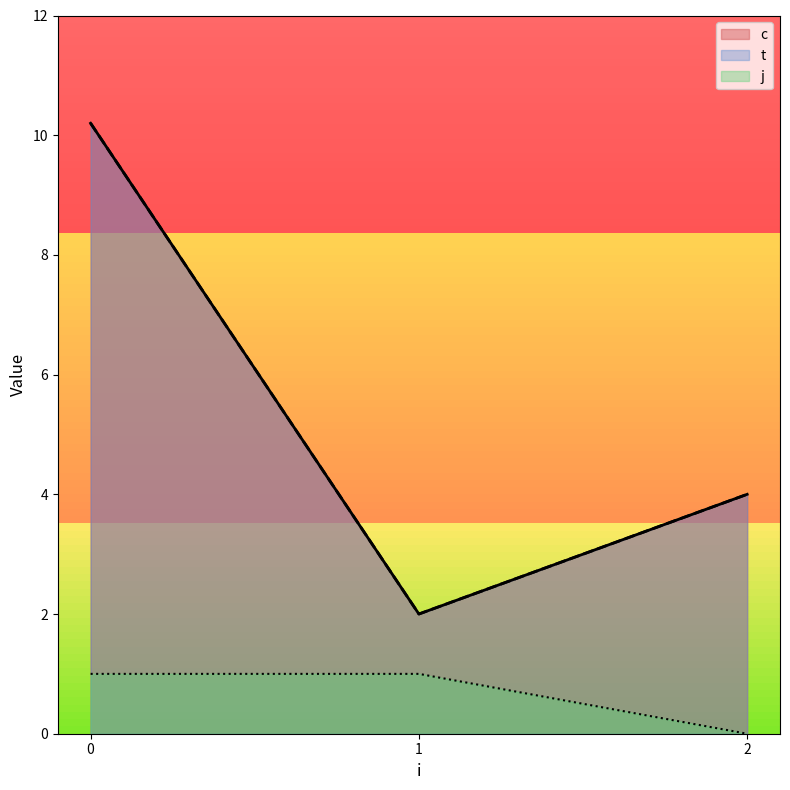

True or false: c and t intersect in this chart.

False